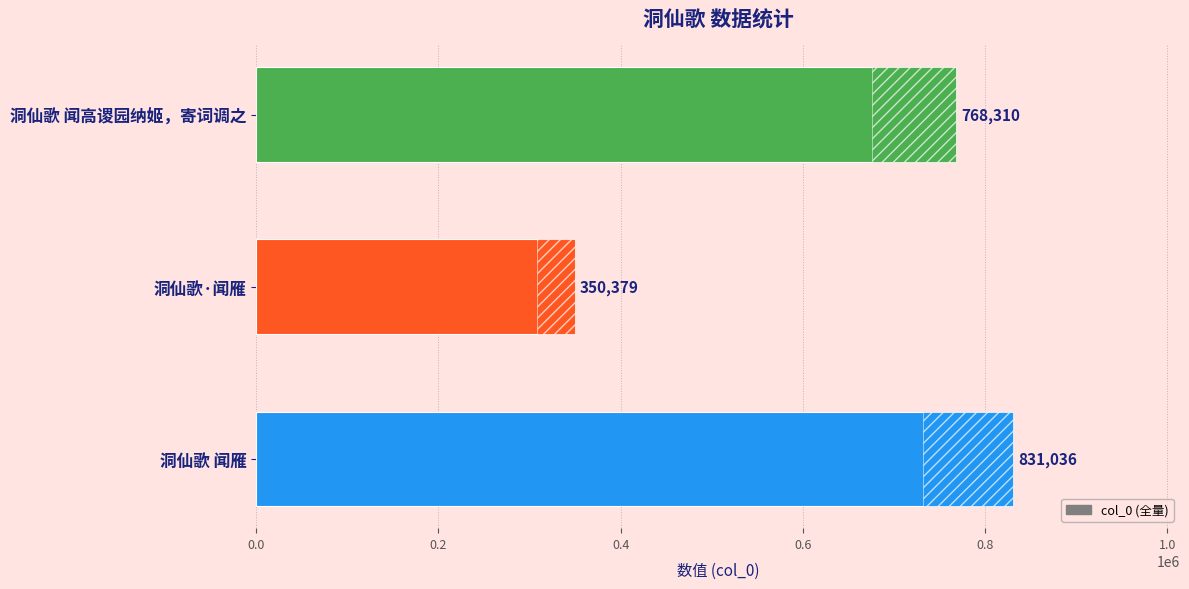

How many values exceed 768310?

1